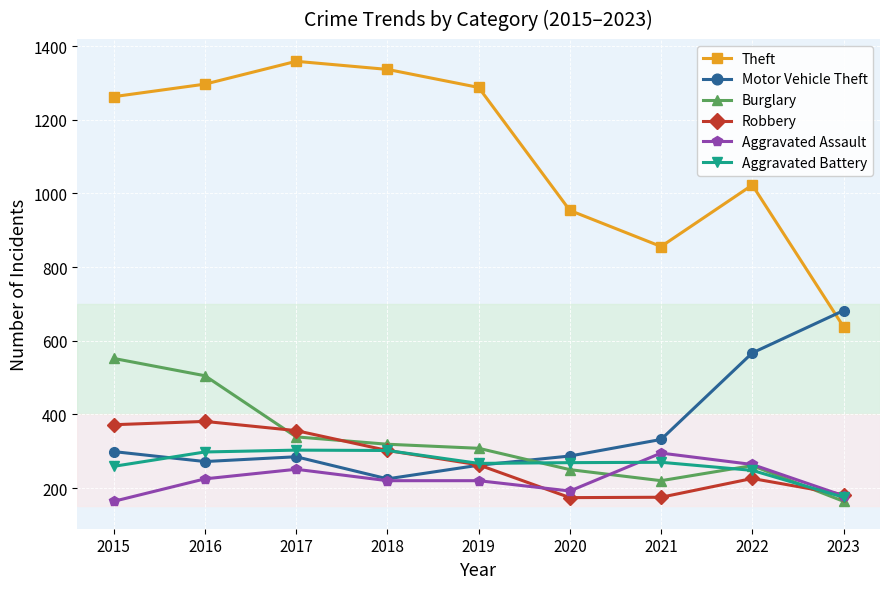

True or false: Theft and Aggravated Assault intersect in this chart.

False